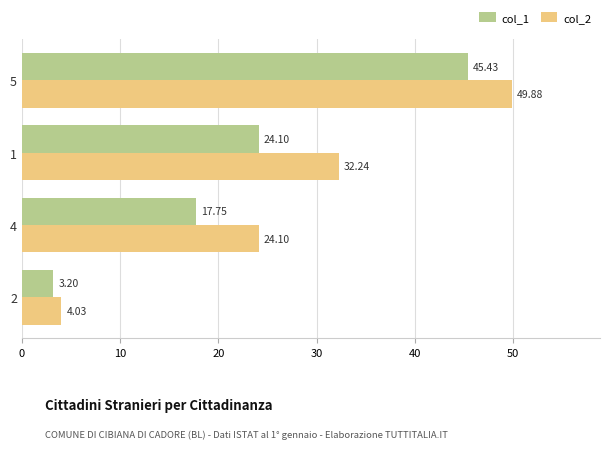

Which series has the largest total across all categories?

col_2